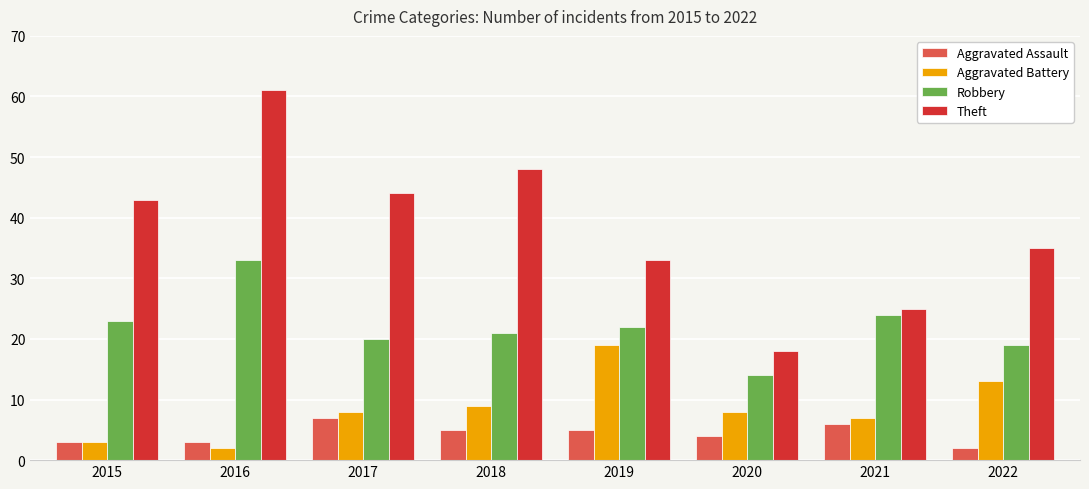

Rank the series by their maximum value, from lowest to highest.

Aggravated Assault, Aggravated Battery, Robbery, Theft